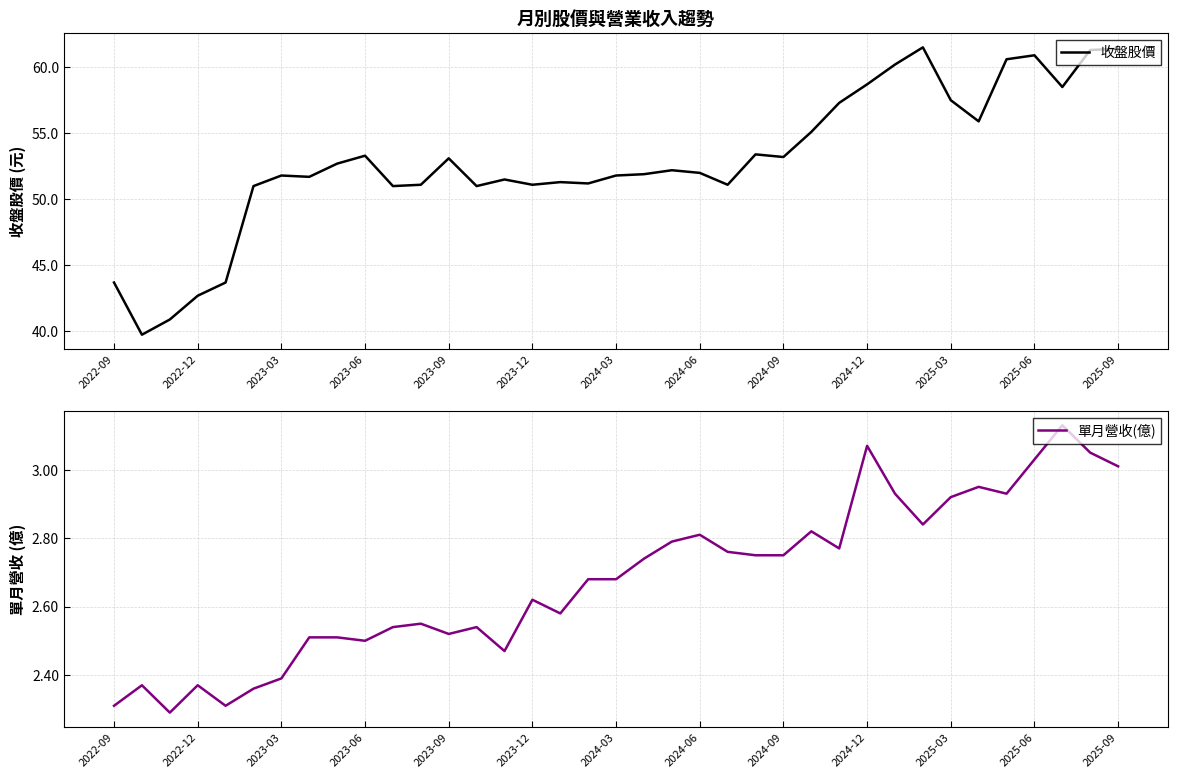

What is the highest value of the 收盤股價 series?

61.5